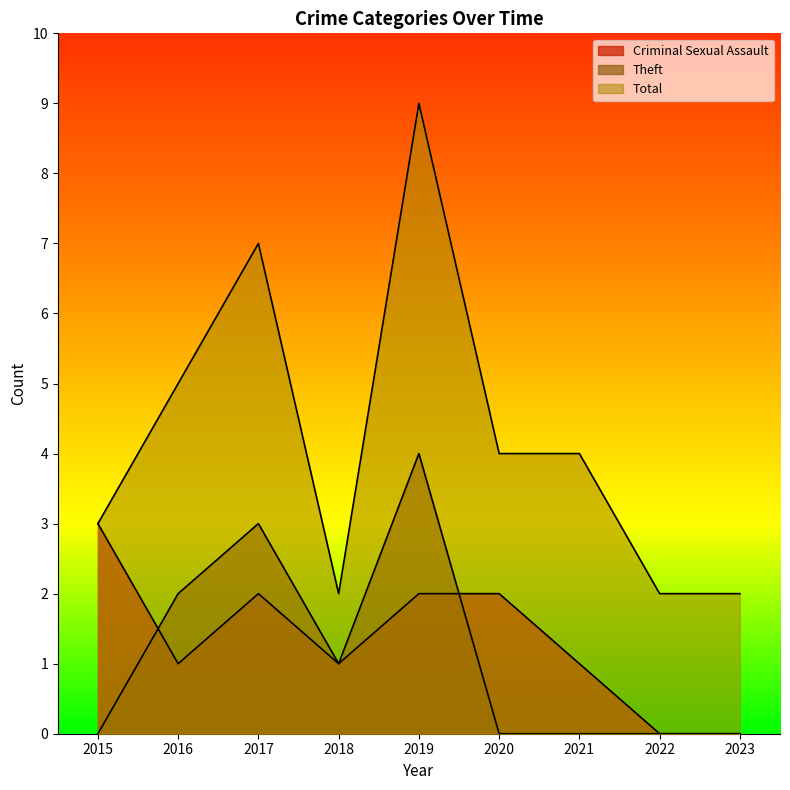

Count the number of categories in the chart.

9